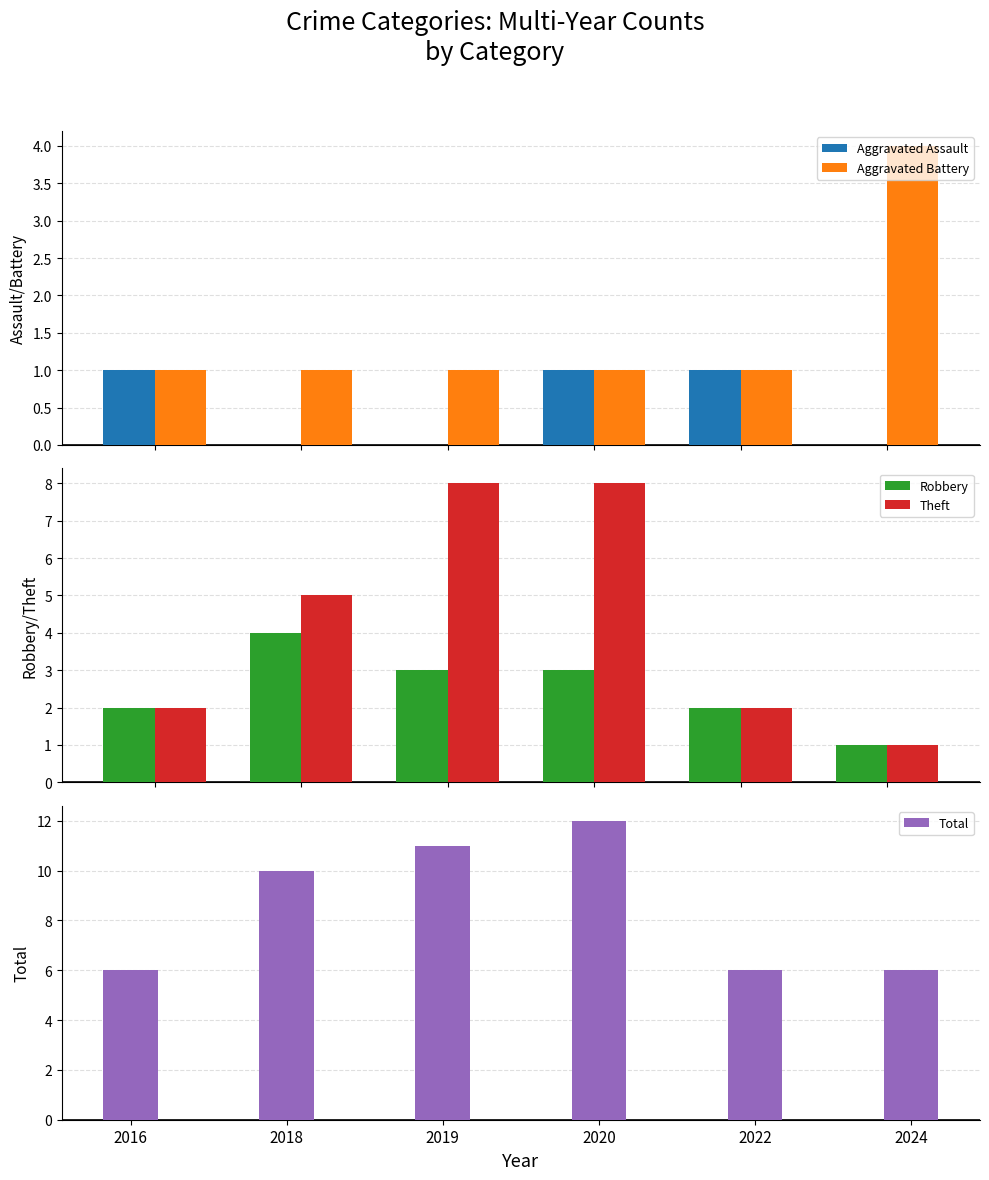

Where does the Total series first go above 10?

2019